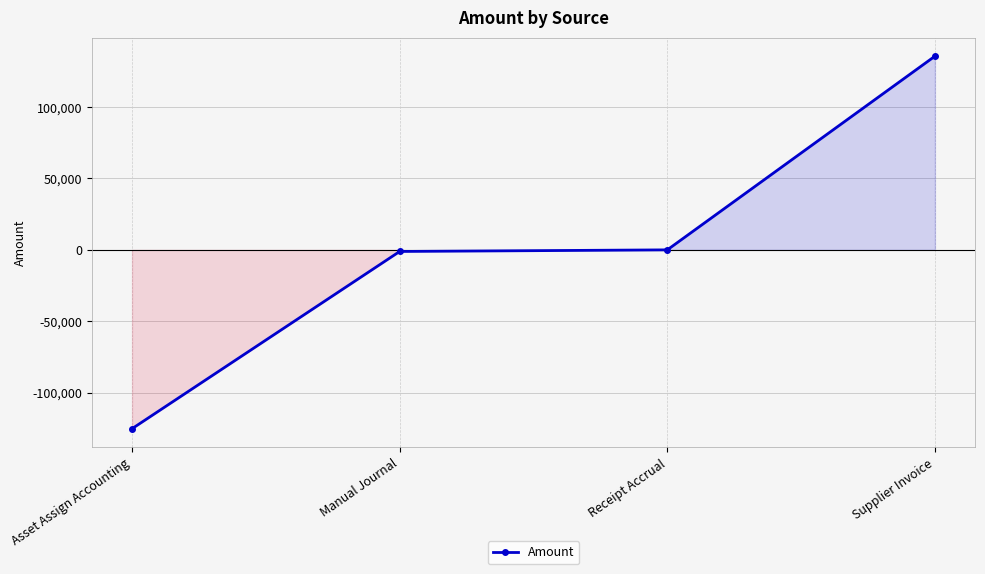

What is the label of the 3rd point from the right?

Manual Journal